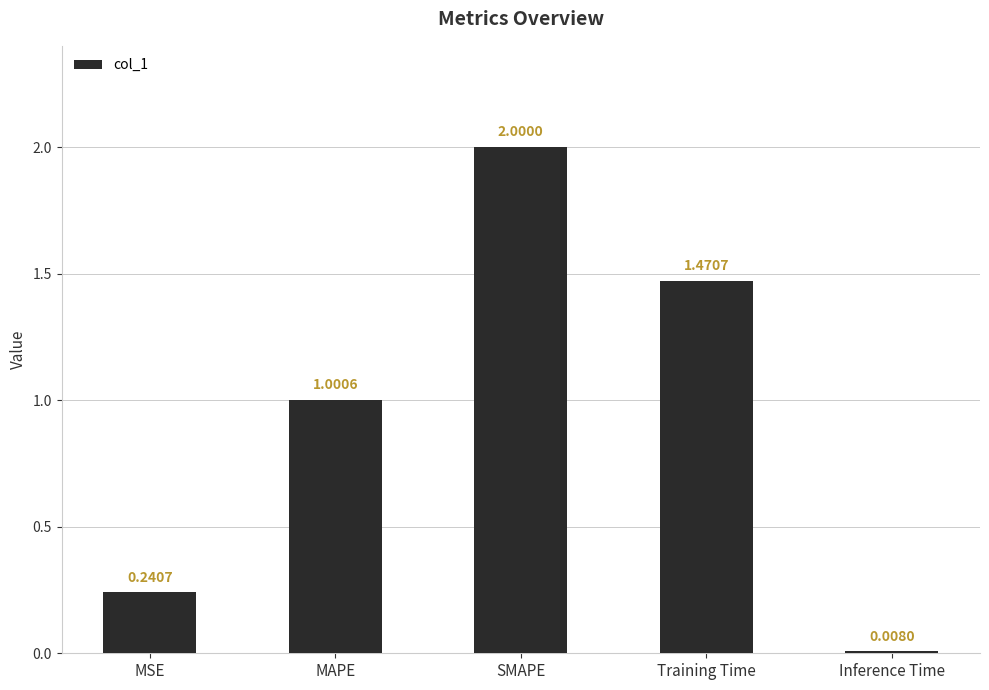

Rank the categories by value from highest to lowest.

SMAPE, Training Time, MAPE, MSE, Inference Time